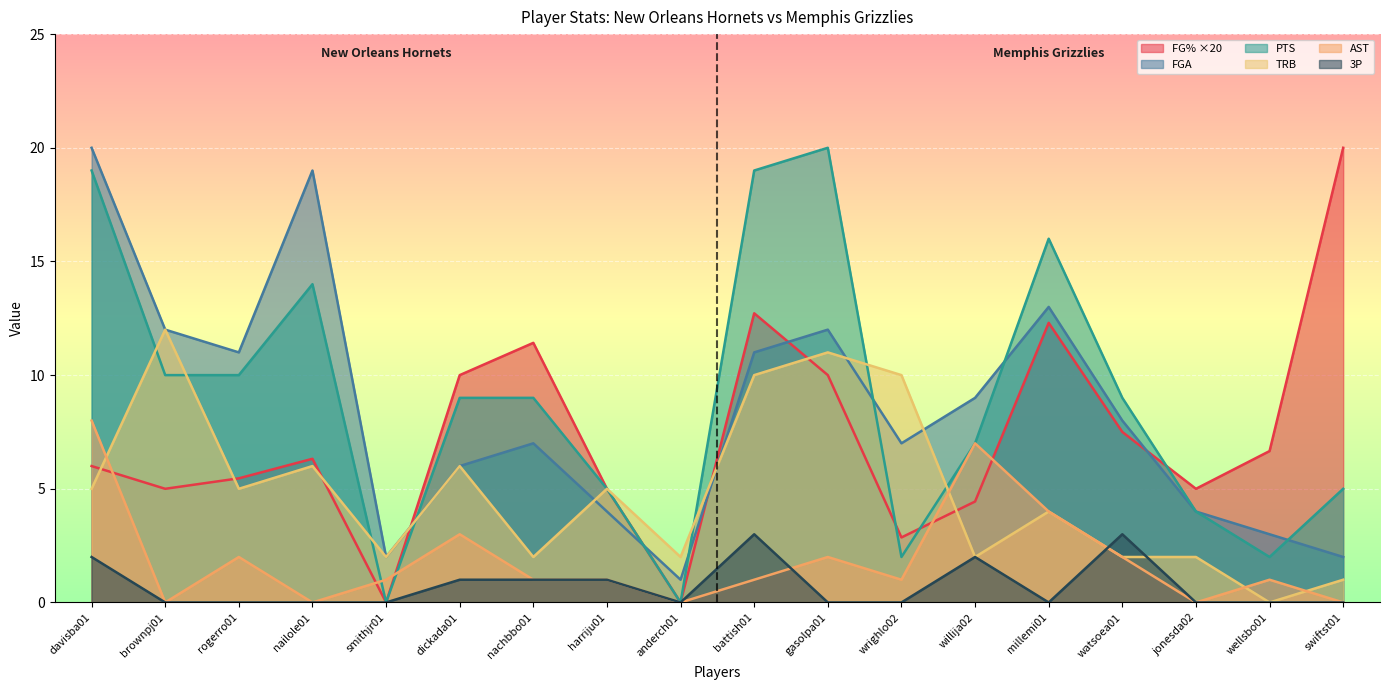

How many data points in AST are less than 1?

5